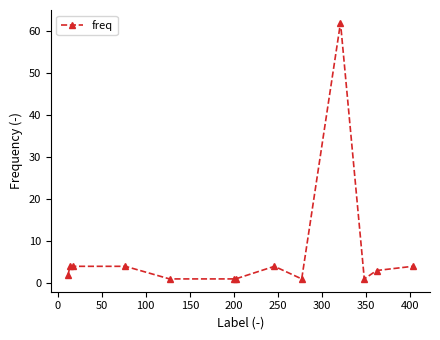

What is the sum of all values?

92